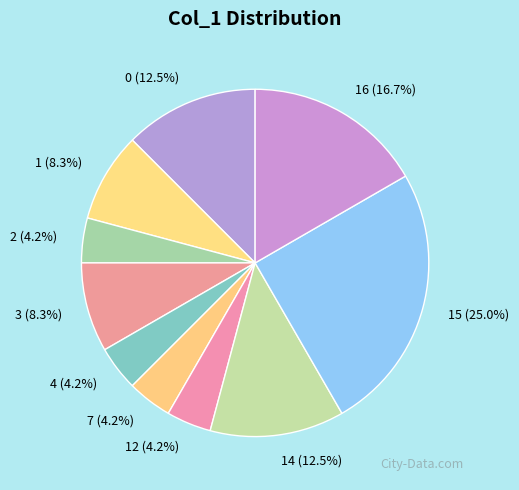

Which has a higher value, 3 or 15?

15